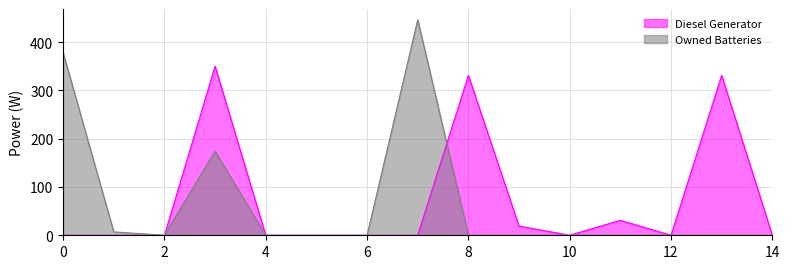

Count the number of categories in the chart.

15